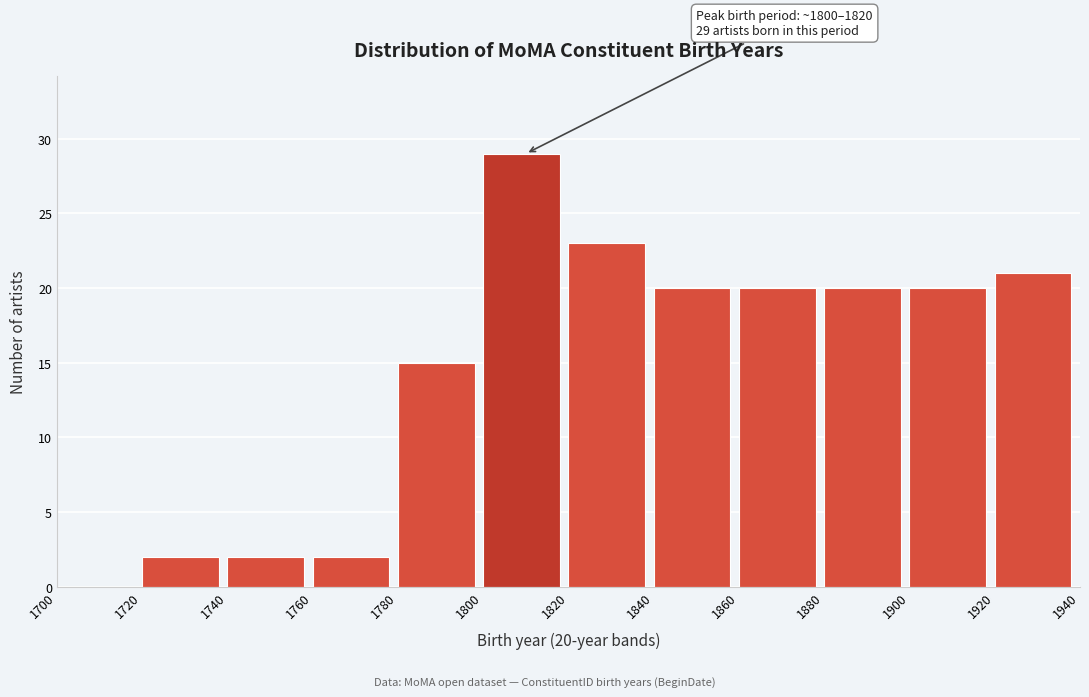

Over which range of the x-axis is the bar tallest?

1800 to 1820